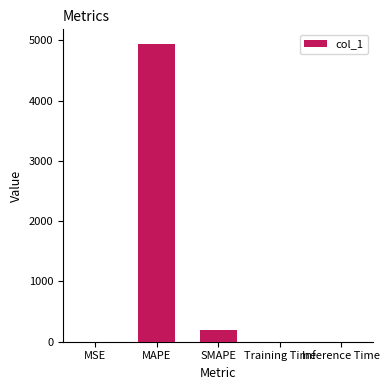

Does the chart contain stacked bars?

No